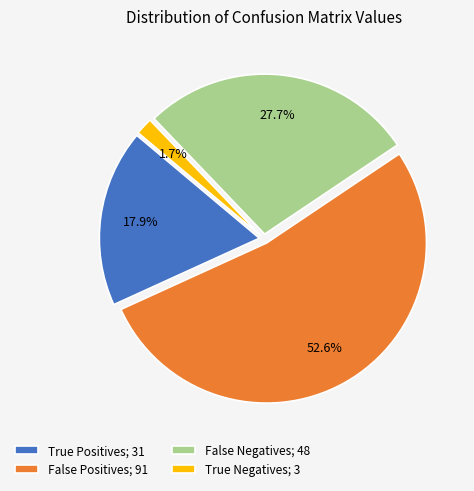

True or false: True Negatives accounts for 2% of the total.

True